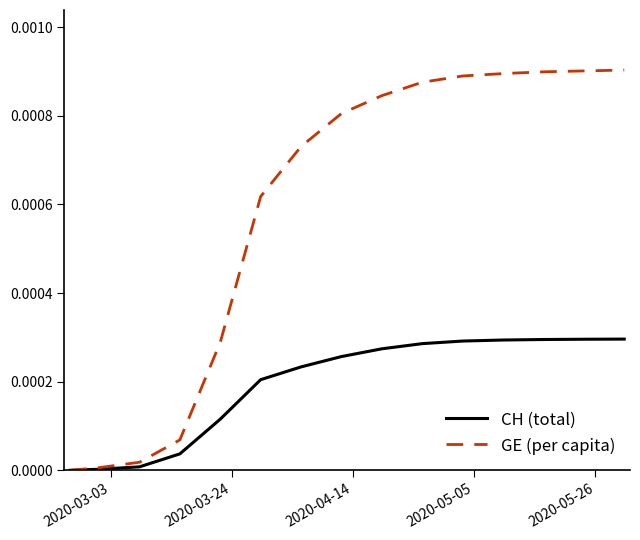

Which series has the widest spread of values?

GE (per capita)